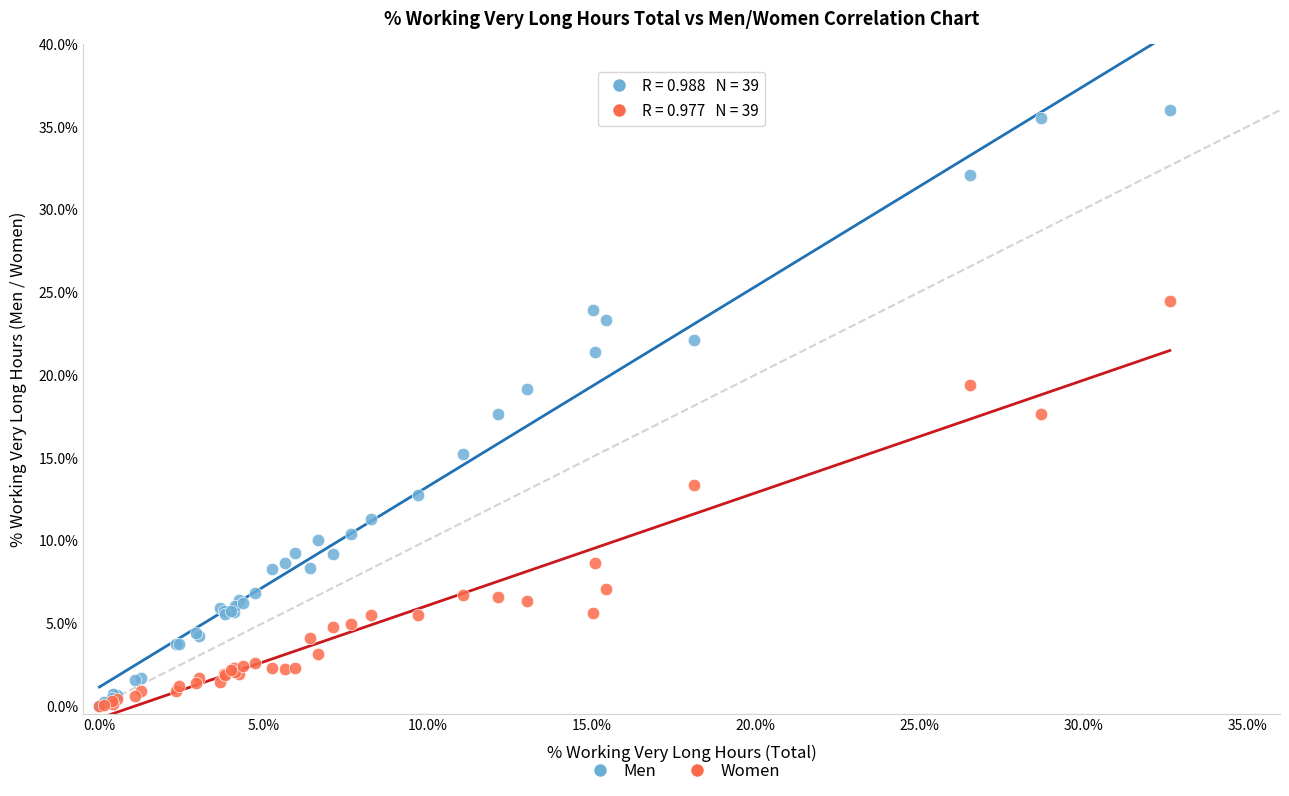

What are all the series names shown in the legend?

Men, Women